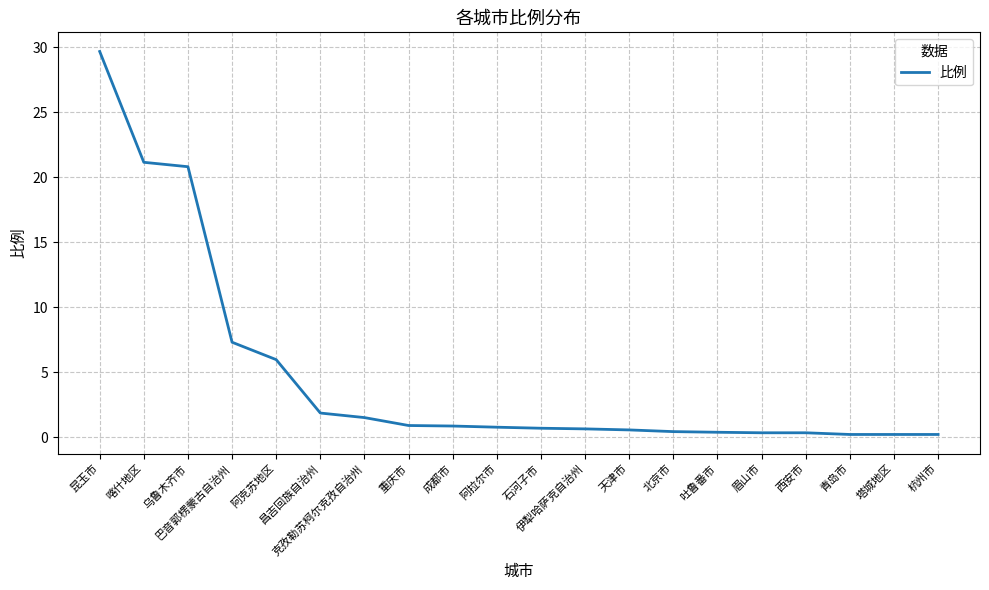

What is the approximate value at 天津市?

0.6